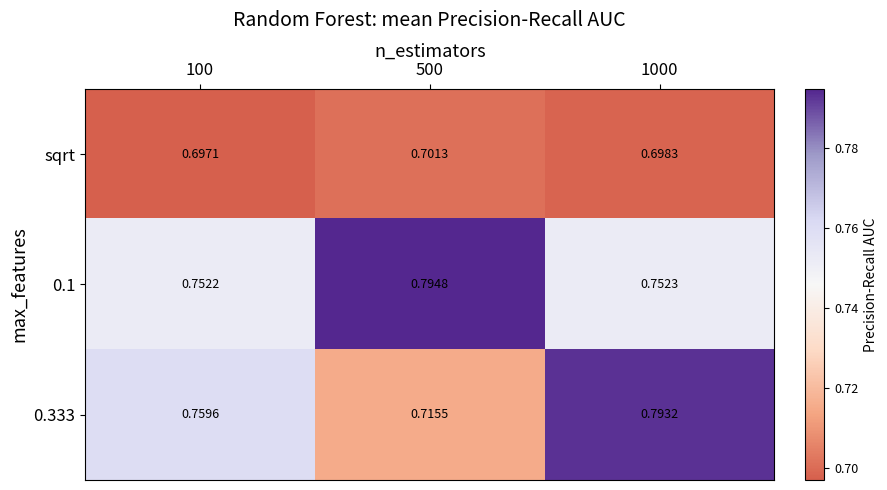

Which category has the lowest value across all series?

100